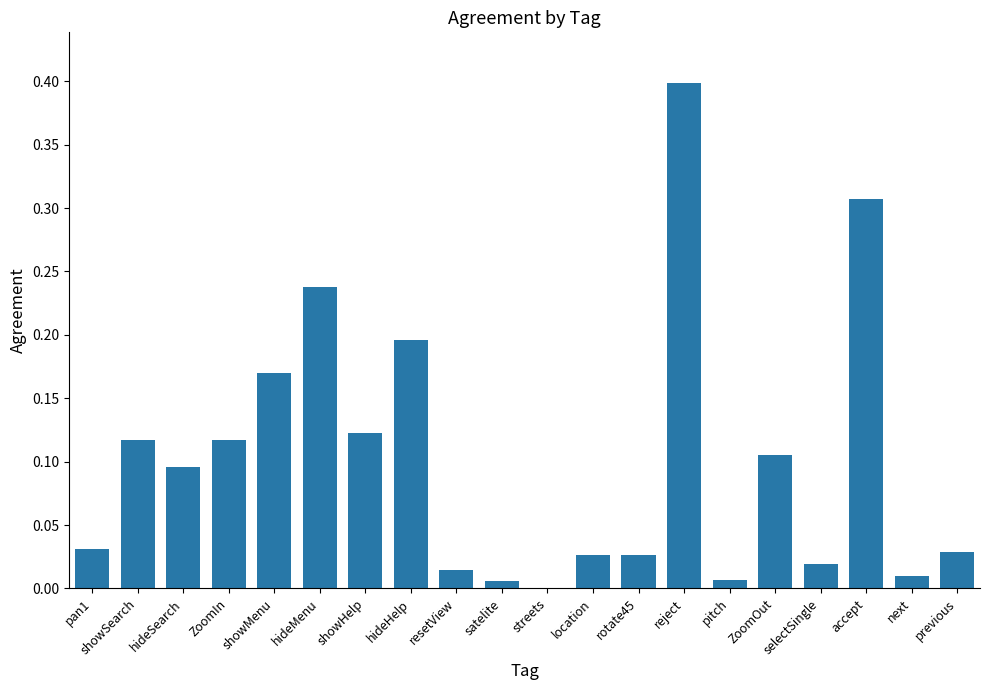

The value at pan1 is 0.0. True or false?

True